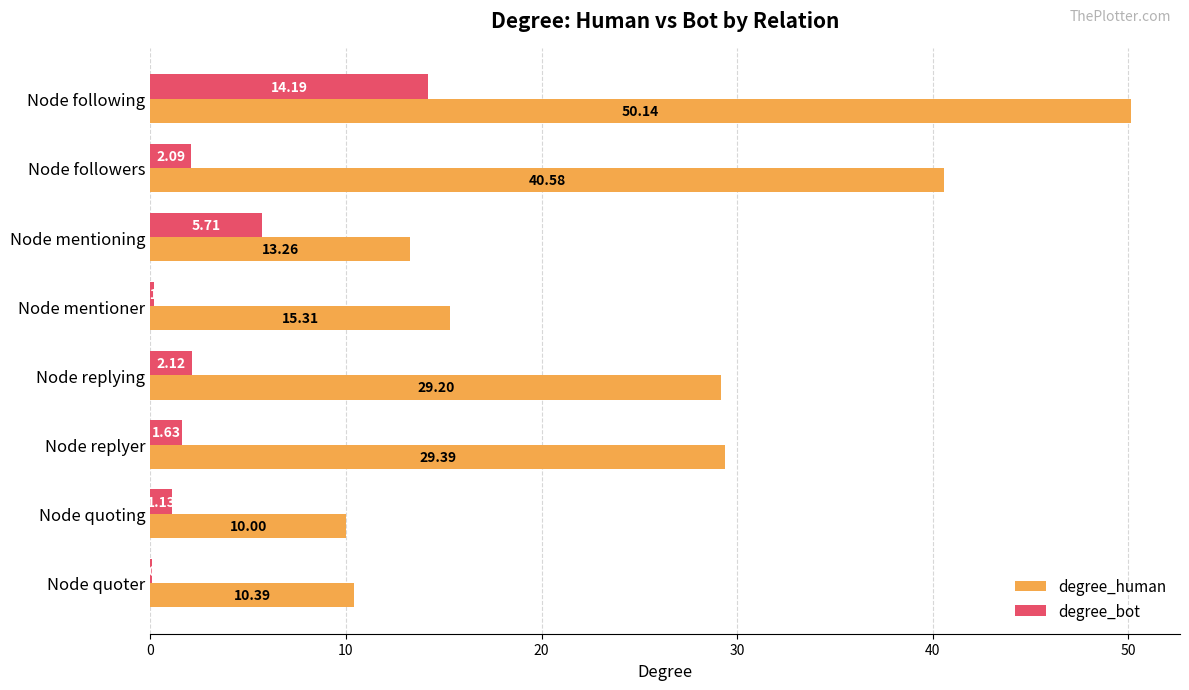

What is the sum of the degree_human values at Node quoter and Node following?

60.5